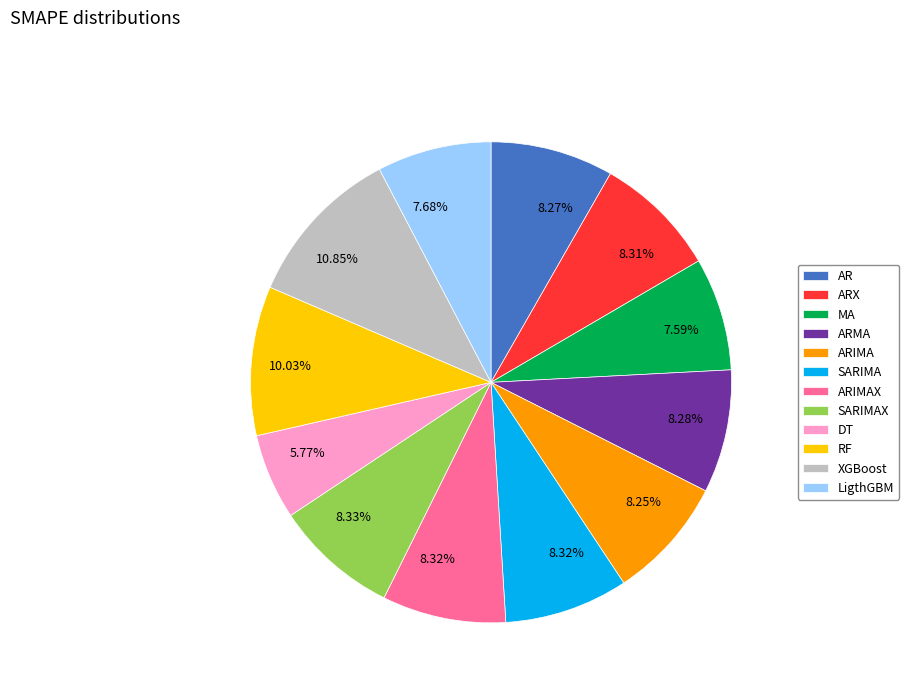

Which slice is the largest?

XGBoost